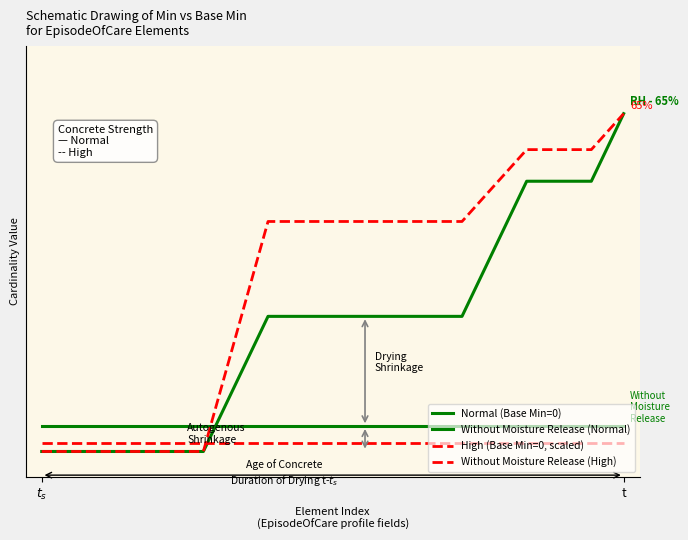

Which series has the widest spread of values?

Normal (Base Min=0)